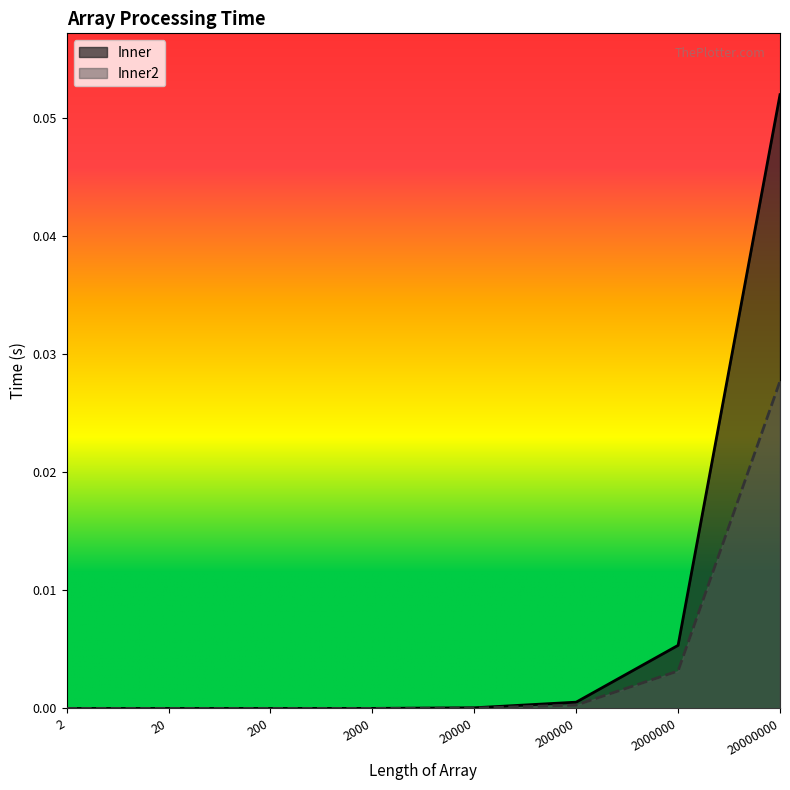

The value of Inner at 20000 is 0.0. True or false?

False